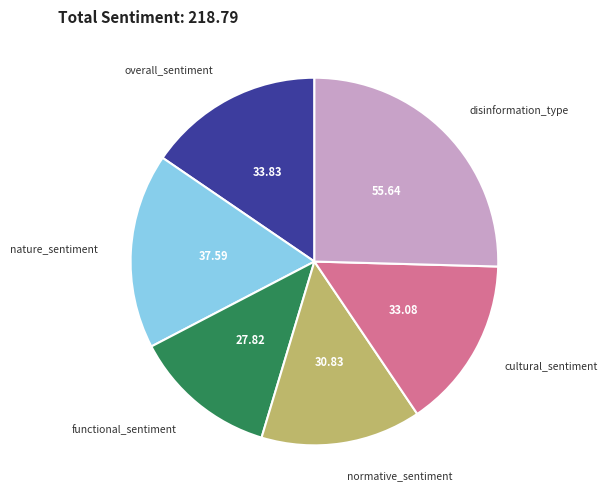

Does any single category account for the majority?

No